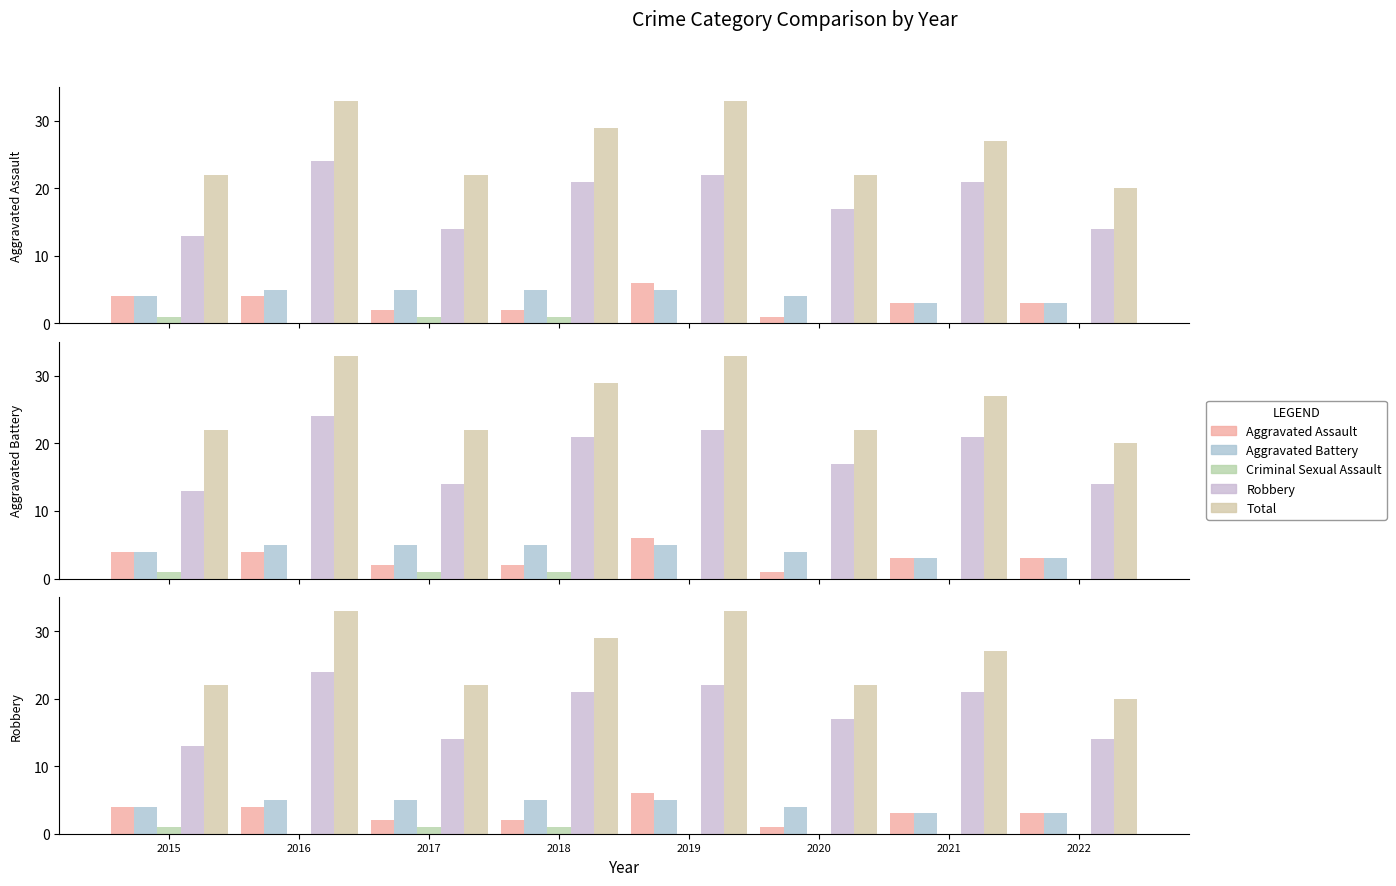

How many values in the Aggravated Battery series are below 5?

4